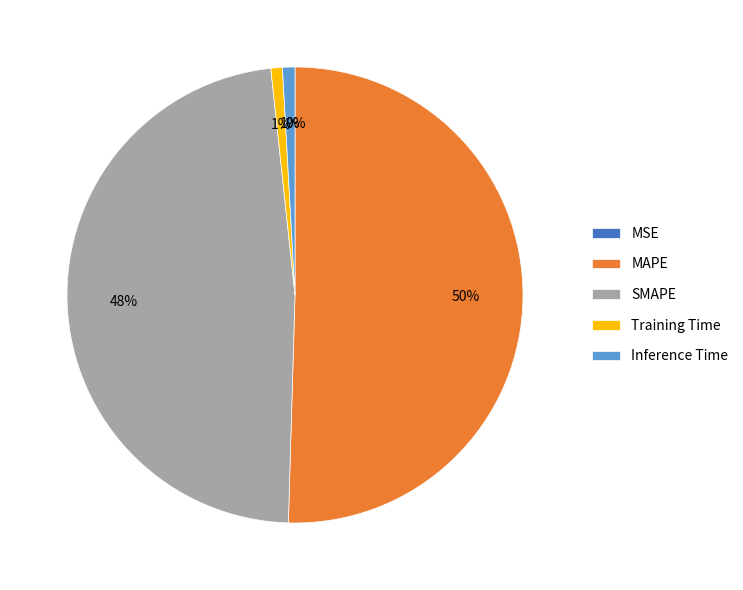

Which slice represents more than half of the pie?

MAPE